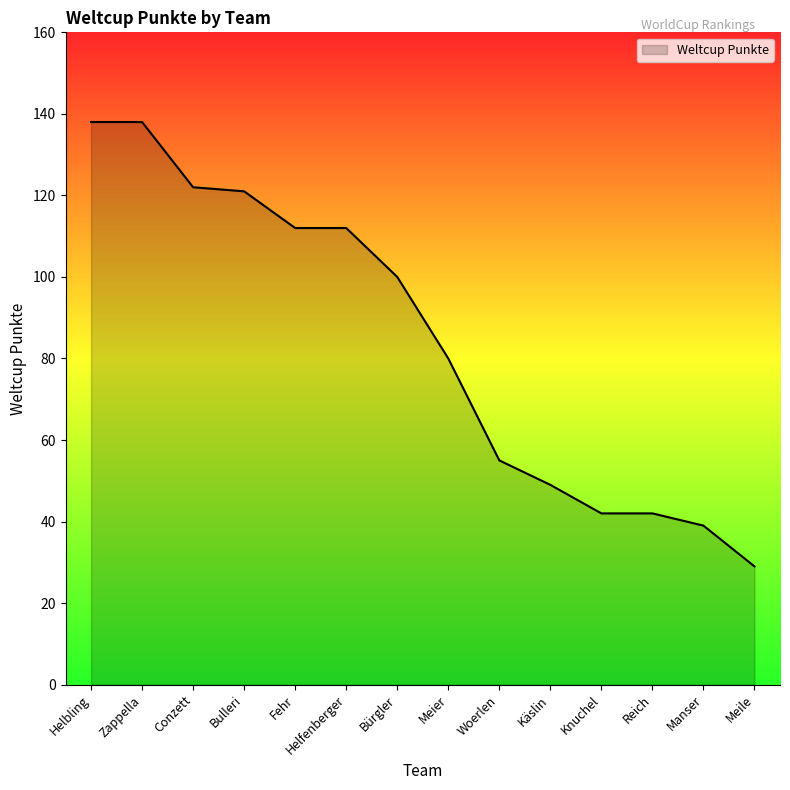

The chart shows a value of 138 at Helbling. True or false?

True